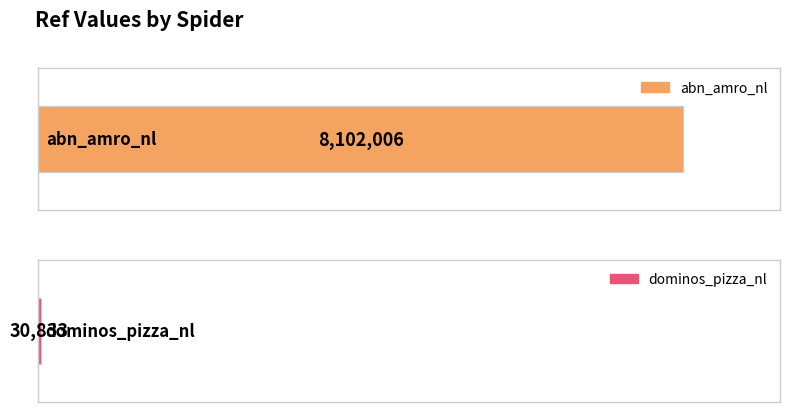

Reading left to right, transcribe all the data shown in this chart.

8102006	30833